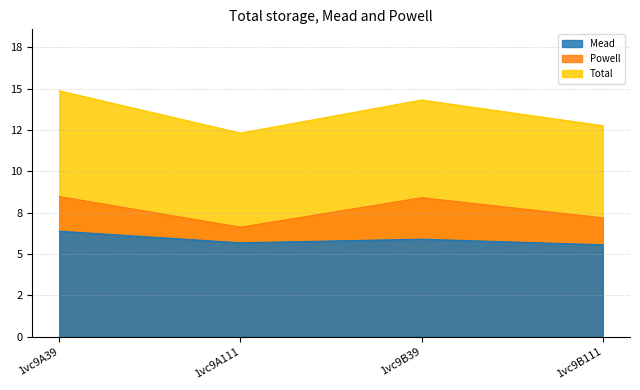

At which category is the sum across all series the highest?

1vc9A39